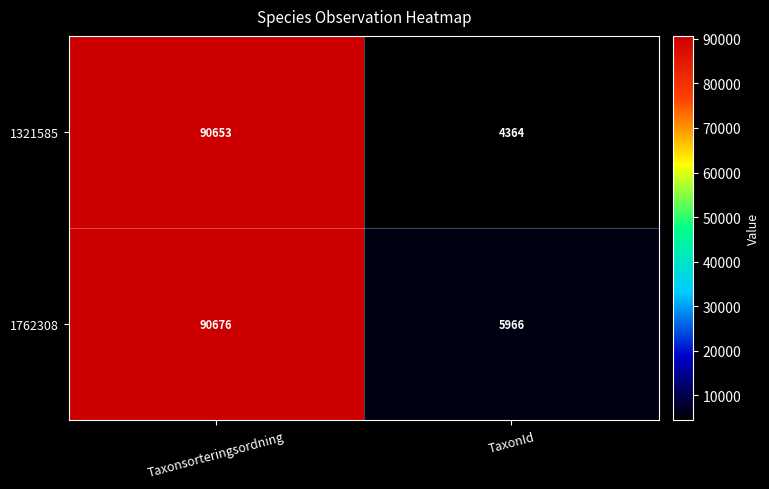

Which series has the largest total across all categories?

1762308